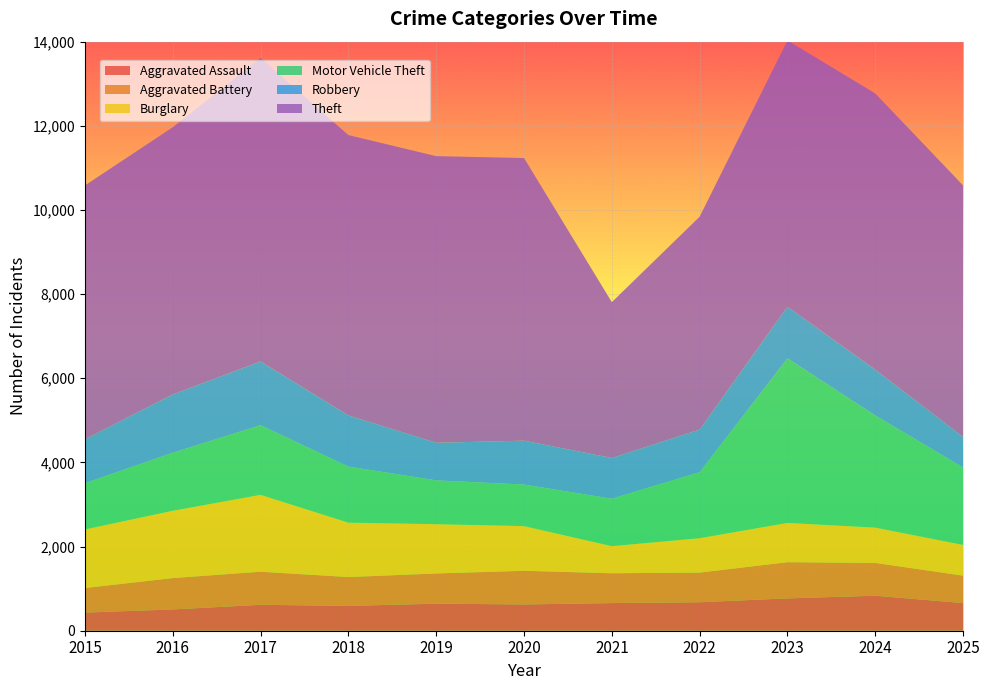

Reading left to right, list all the values displayed in this chart.

Aggravated Assault: 431	506	616	590	643	625	657	677	769	832	657
Aggravated Battery: 584	745	787	686	718	800	709	705	860	780	652
Burglary: 1392	1600	1826	1292	1171	1061	644	817	933	838	730
Motor Vehicle Theft: 1098	1379	1655	1333	1041	988	1127	1568	3911	2665	1841
Robbery: 1045	1385	1516	1216	894	1043	969	1013	1228	1088	725
Theft: 6032	6351	7210	6663	6812	6718	3703	5060	6329	6566	5977